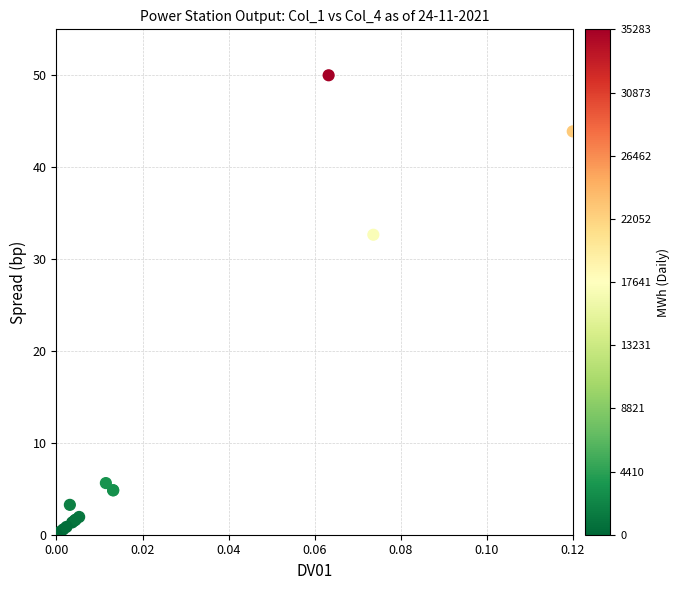

What Y value in the scatter plot is closest to 25?

32.6